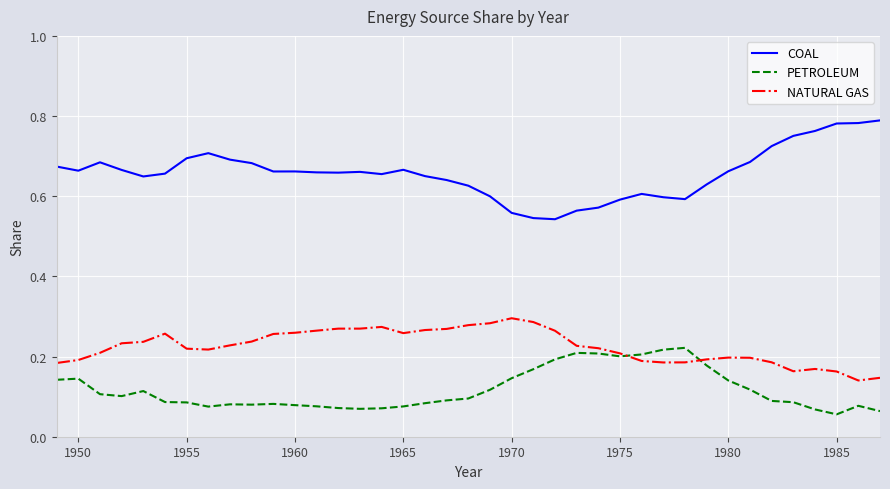

How many lines are shown in the chart?

3